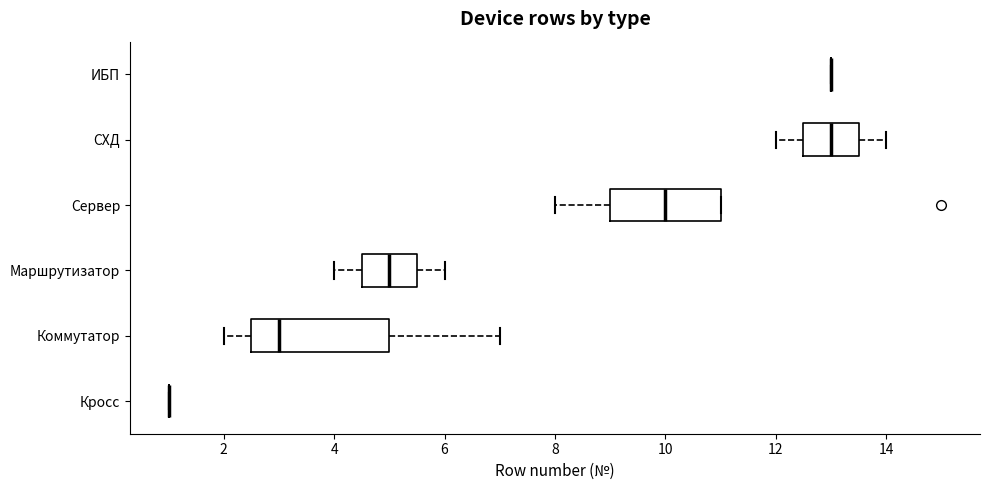

Which box is the widest, from its left edge to its right edge?

Коммутатор